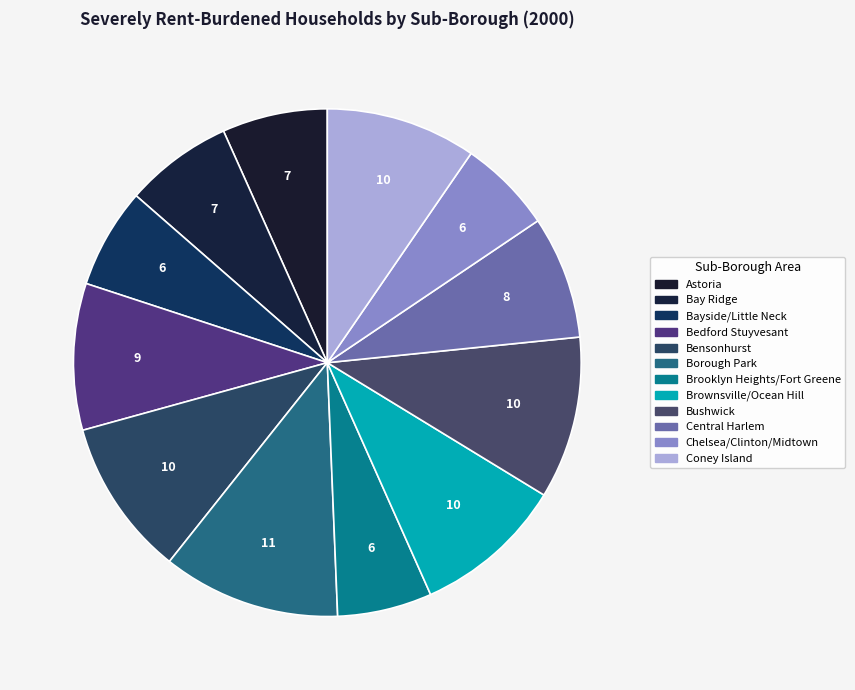

What percentage is the Brooklyn Heights/Fort Greene slice, to the nearest percent?

6%